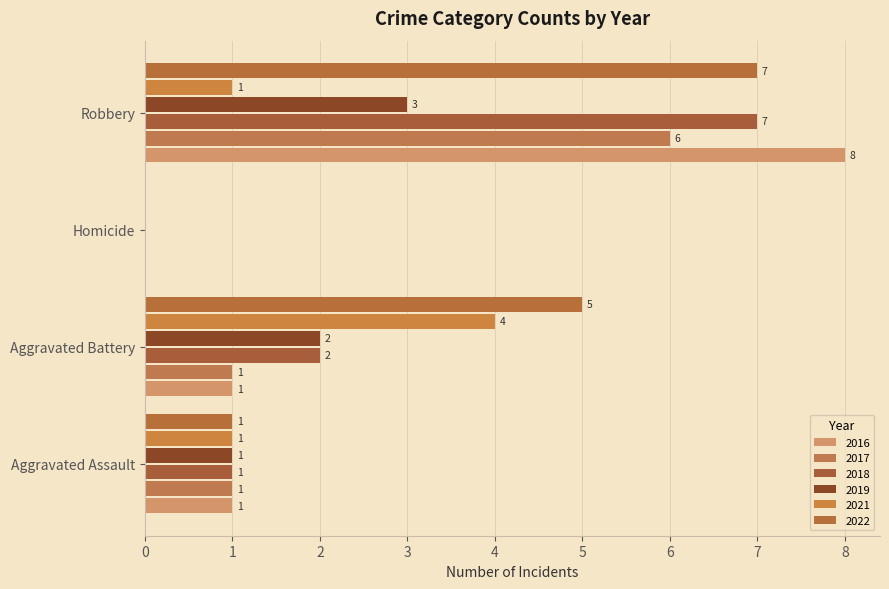

Which series changed the most between Aggravated Assault and Aggravated Battery?

2022